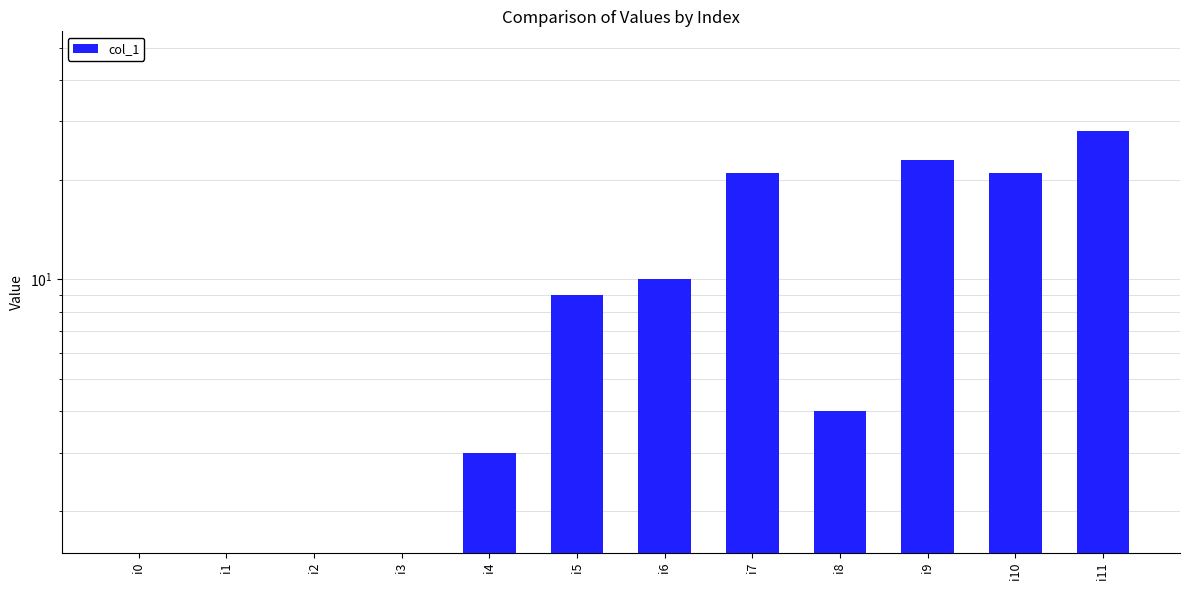

The value at i10 is 21. True or false?

True